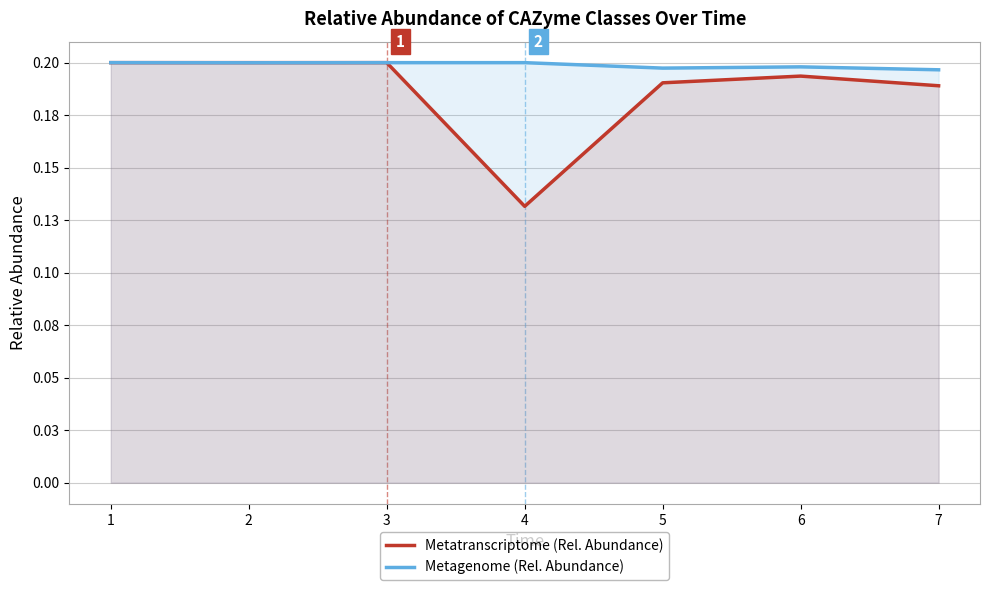

What are all the series names shown in the legend?

Metatranscriptome (Rel. Abundance), Metagenome (Rel. Abundance)